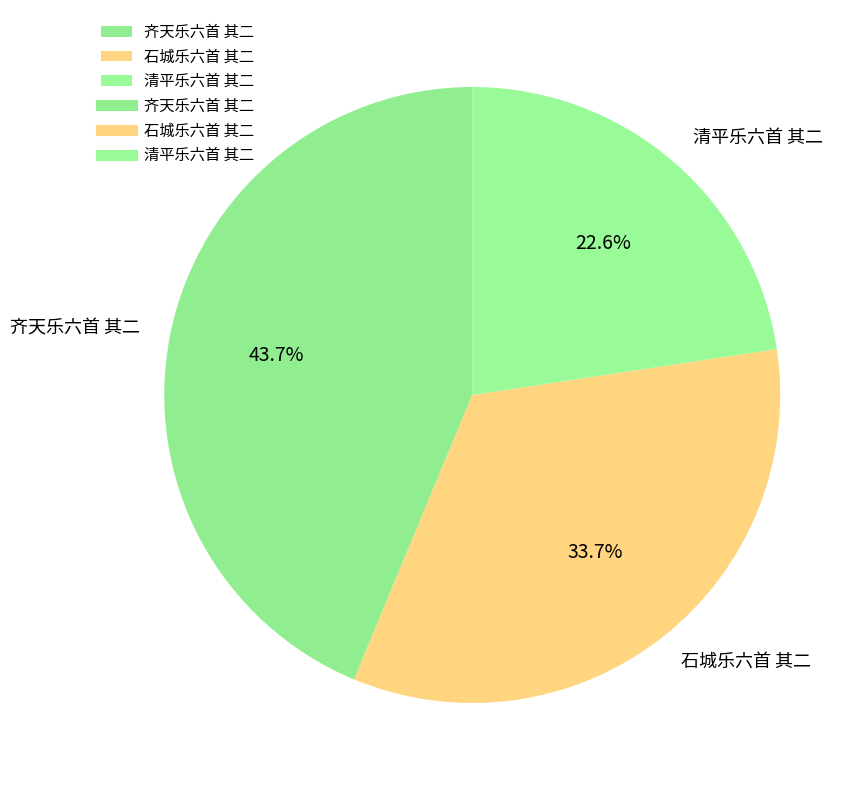

Approximately how many times larger is the value at 清平乐六首 其二 compared to 齐天乐六首 其二?

0.5